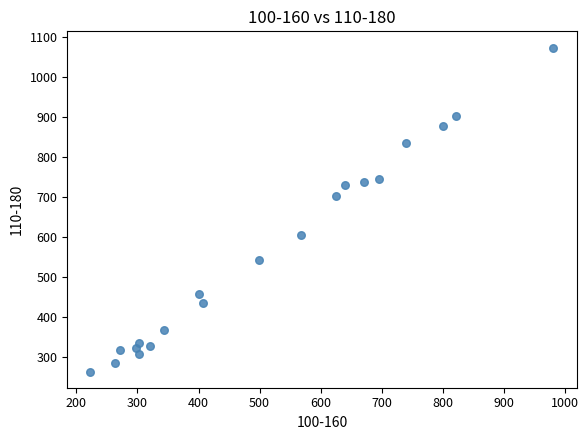

What Y value in the scatter plot is closest to 669?

702.0